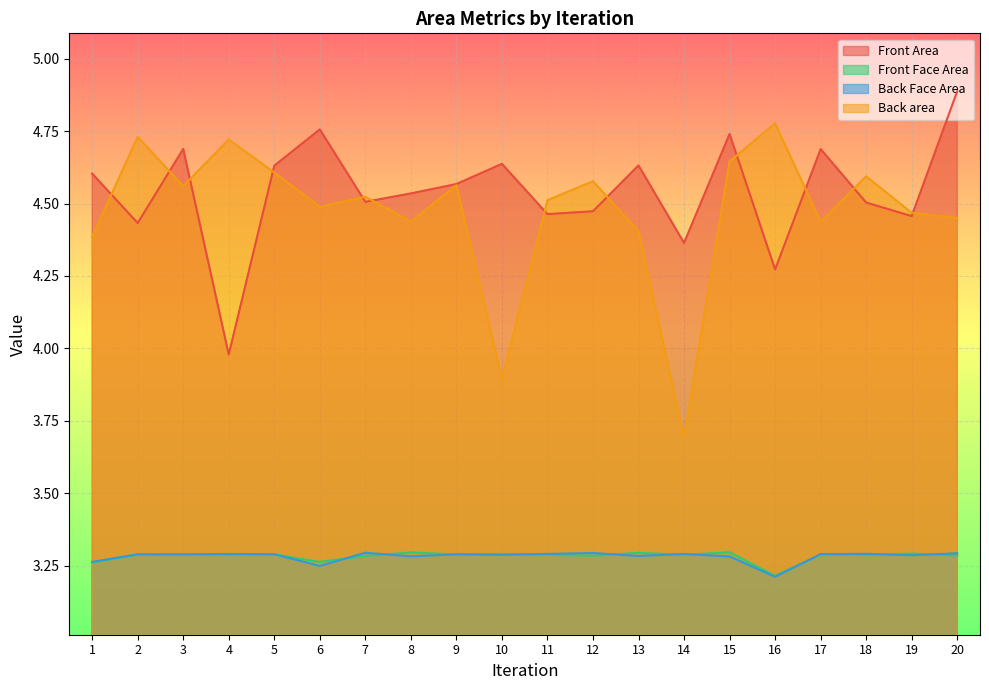

True or false: Back area and Back Face Area cross at least once.

False